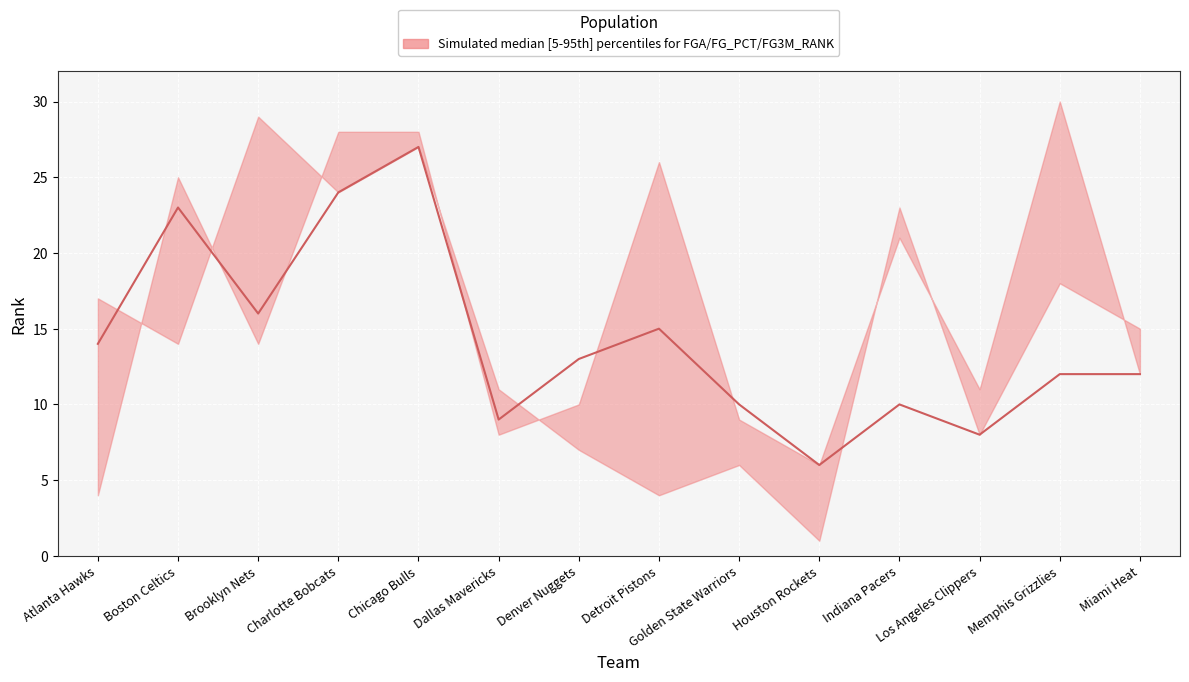

How many lines are shown in the chart?

3